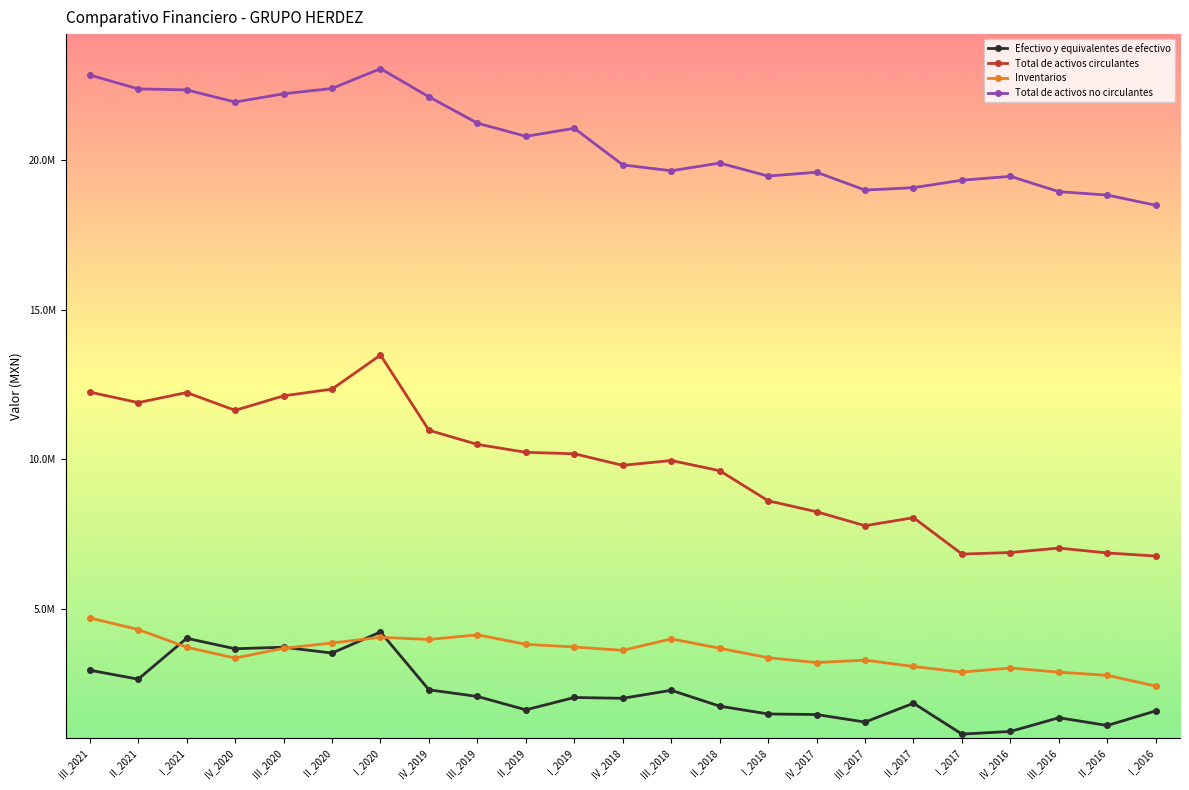

True or false: Total de activos circulantes and Total de activos no circulantes cross at least once.

False